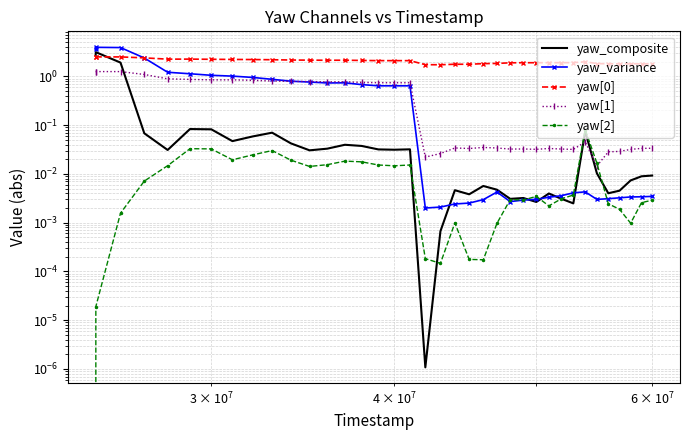

How many values in the yaw[2] series exceed 0?

36